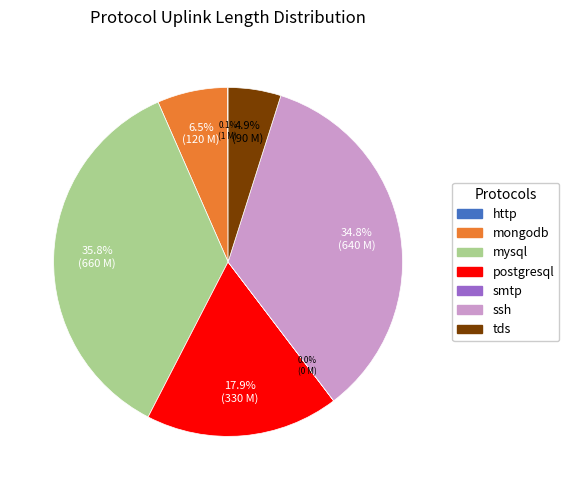

Does mysql account for over 50% of the chart?

No